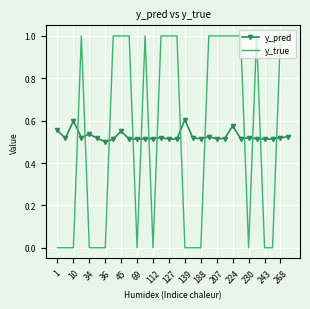

What is the difference between the maximum and minimum values in the y_true series?

1.0